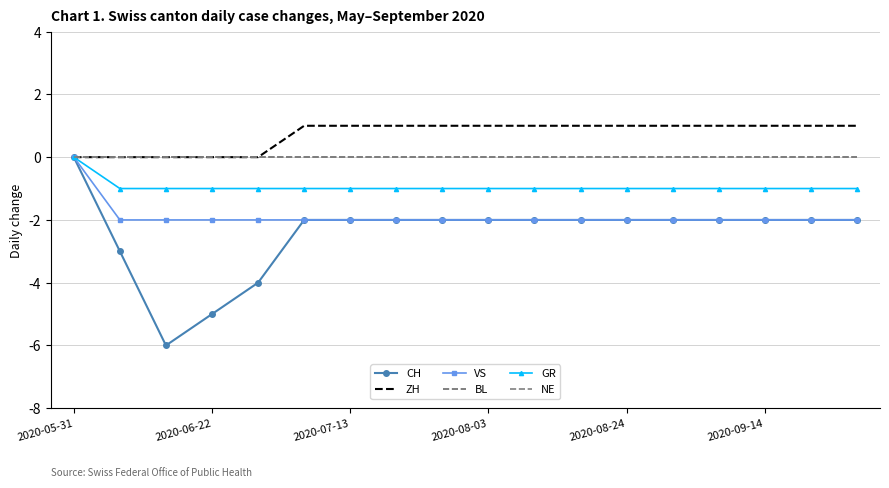

What are all the series names shown in the legend?

CH, ZH, VS, BL, GR, NE